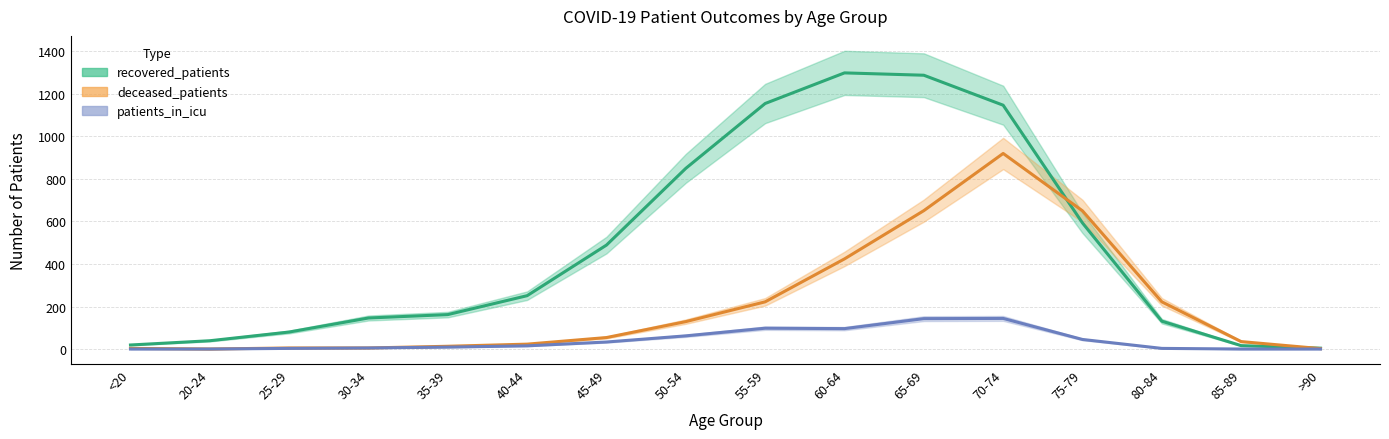

Reading left to right, transcribe all the data shown in this chart.

recovered_patients: <20=19	20-24=39	25-29=80	30-34=146	35-39=162	40-44=251	45-49=489	50-54=850	55-59=1155	60-64=1299	65-69=1288	70-74=1147	75-79=593	80-84=131	85-89=16	>90=4
deceased_patients: <20=3	20-24=0	25-29=5	30-34=5	35-39=13	40-44=23	45-49=54	50-54=129	55-59=222	60-64=424	65-69=651	70-74=920	75-79=650	80-84=222	85-89=35	>90=2
patients_in_icu: <20=0	20-24=0	25-29=3	30-34=5	35-39=9	40-44=15	45-49=33	50-54=62	55-59=98	60-64=96	65-69=143	70-74=144	75-79=45	80-84=3	85-89=0	>90=0